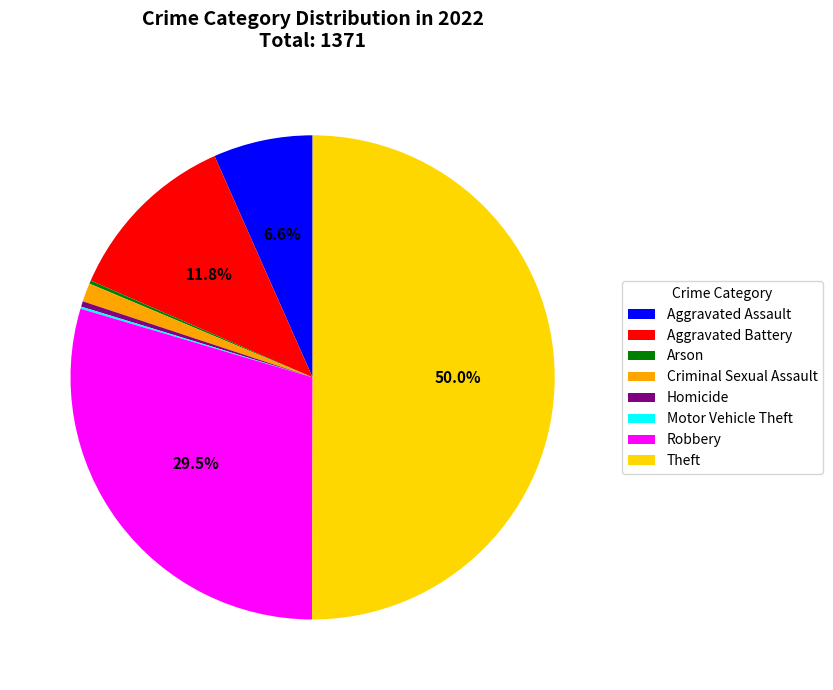

Is the sum of Criminal Sexual Assault and Homicide greater than half?

No